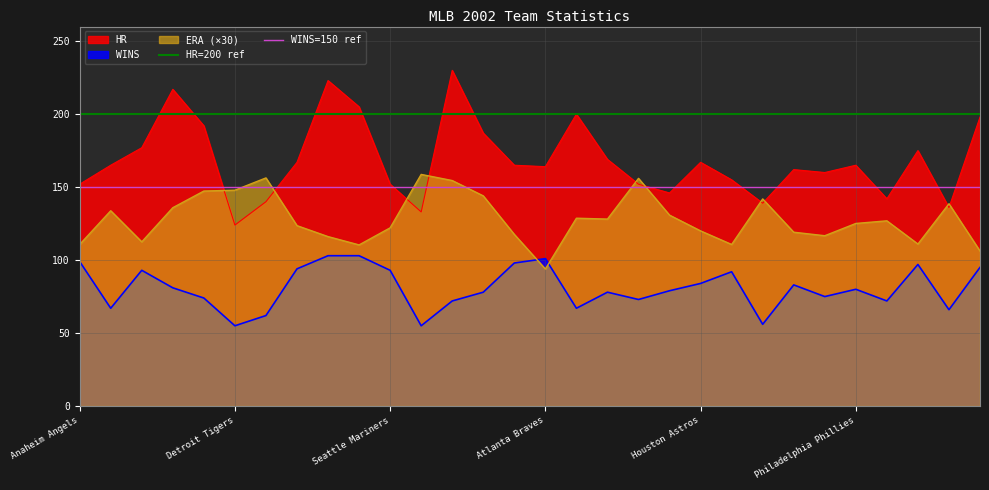

What is the highest value of the HR series?

230.0